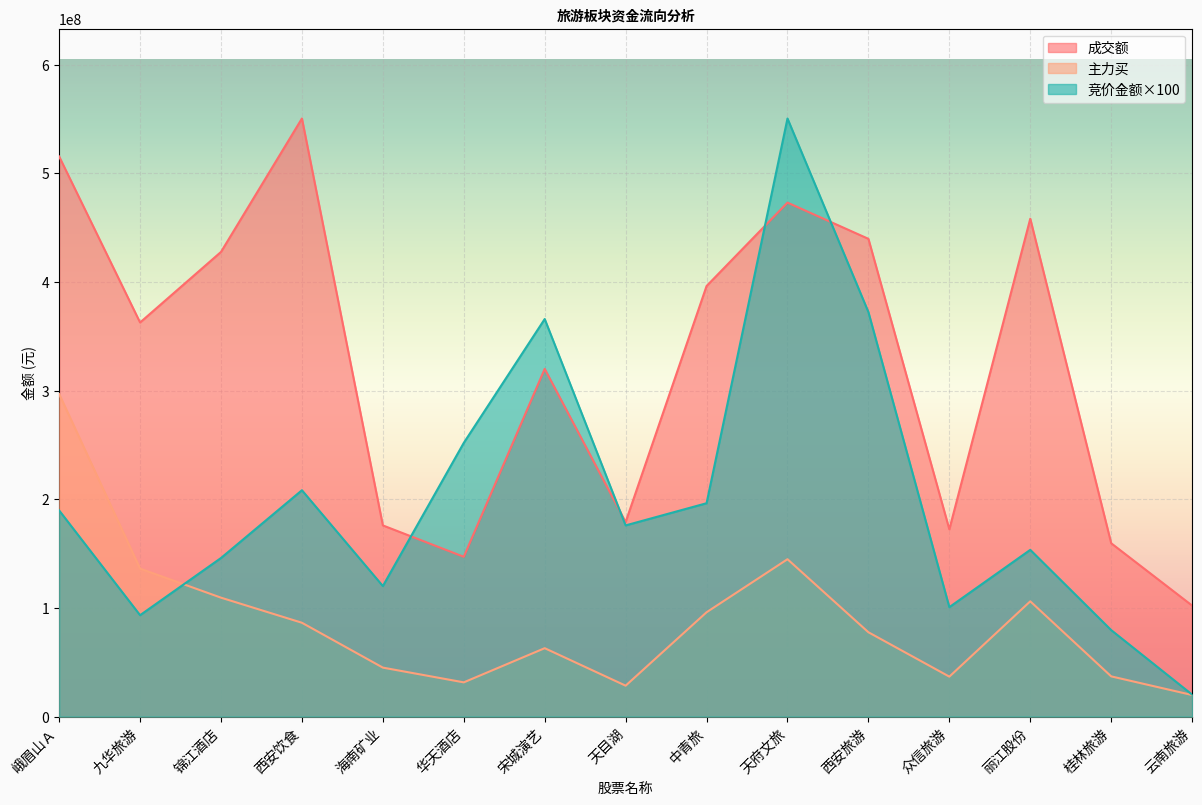

What is the difference between the 成交额 values at 九华旅游 and 锦江酒店?

64960910